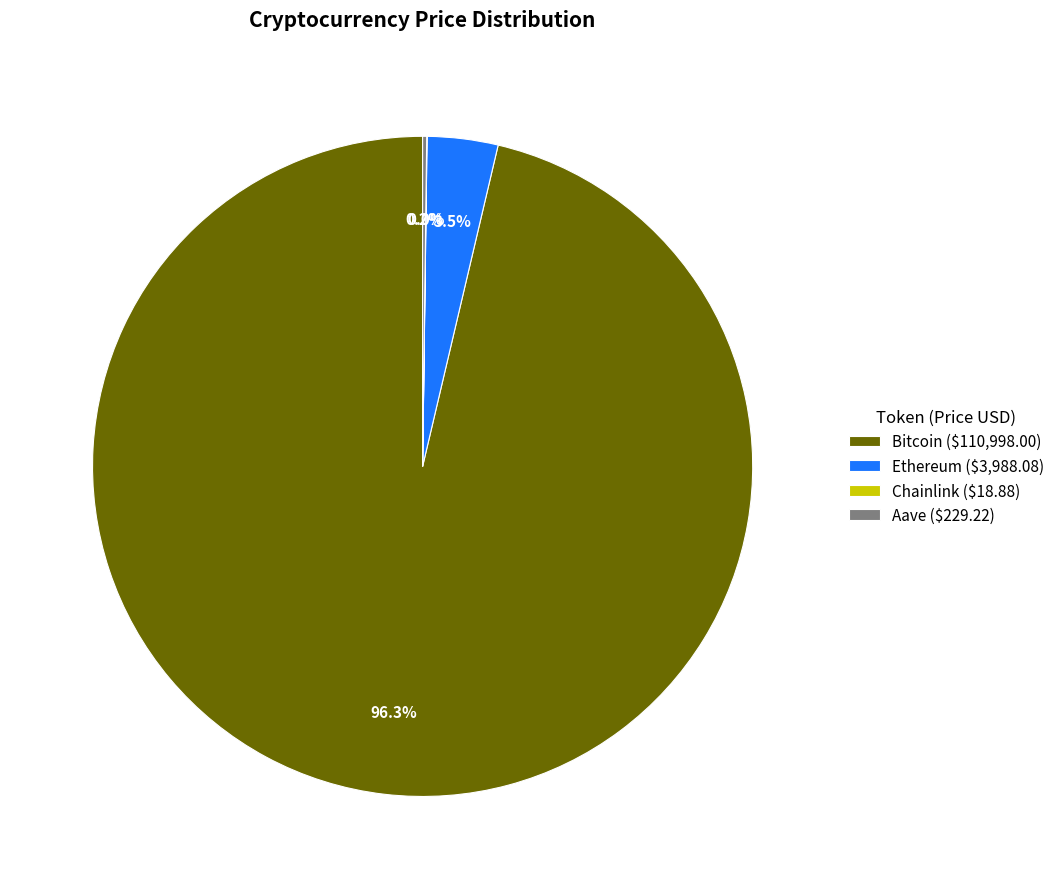

Is there any slice that represents more than half of the pie?

Yes